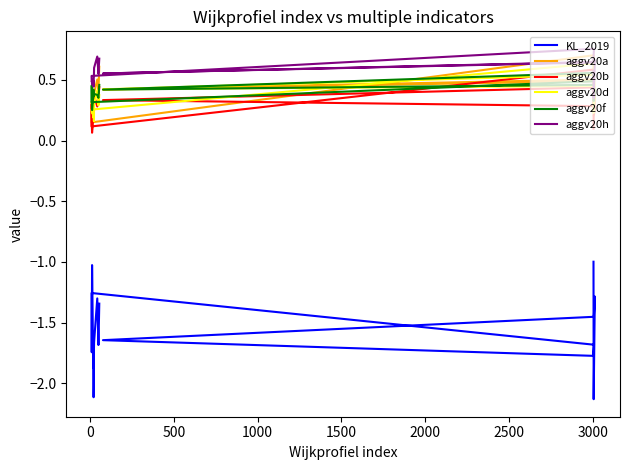

List the series in order of their peak value, highest first.

aggv20h, aggv20a, aggv20d, aggv20b, aggv20f, KL_2019